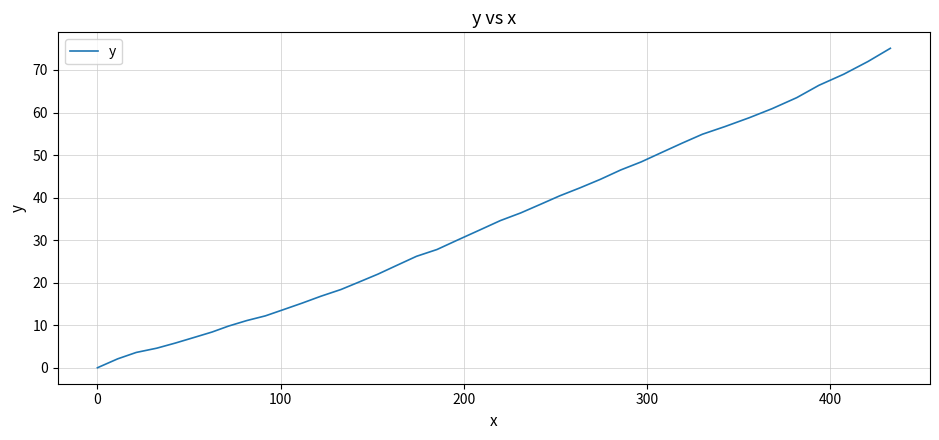

What is the greatest value displayed?

75.1